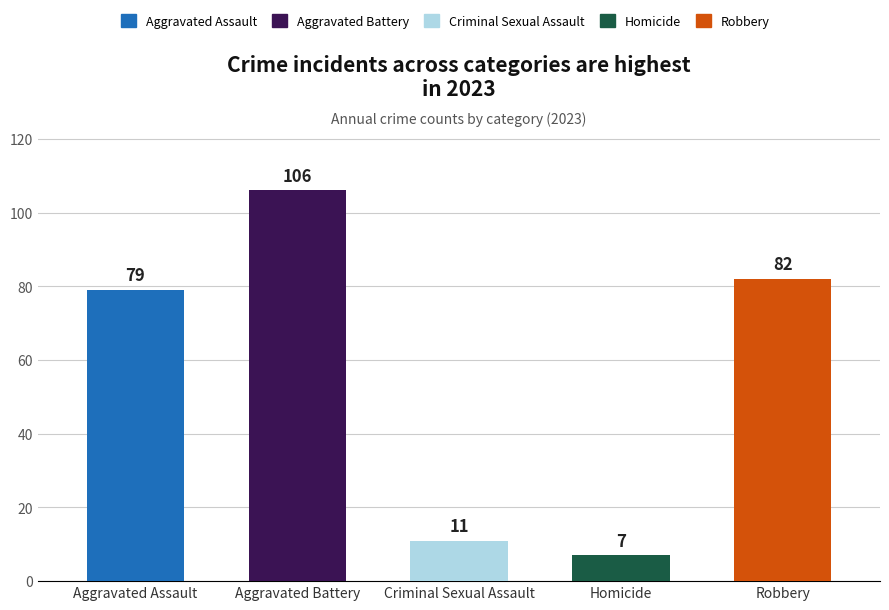

What is the maximum value shown in the chart?

106